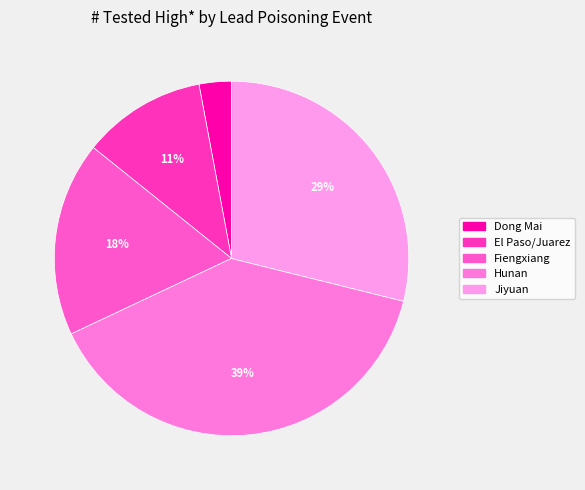

What is the total percentage of El Paso/Juarez and Jiyuan?

40.2%